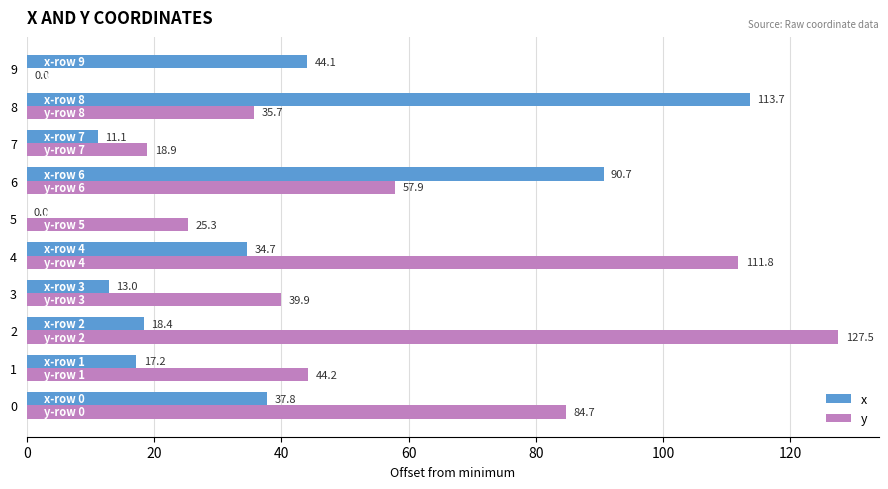

Where is y nearest to the value 63?

6